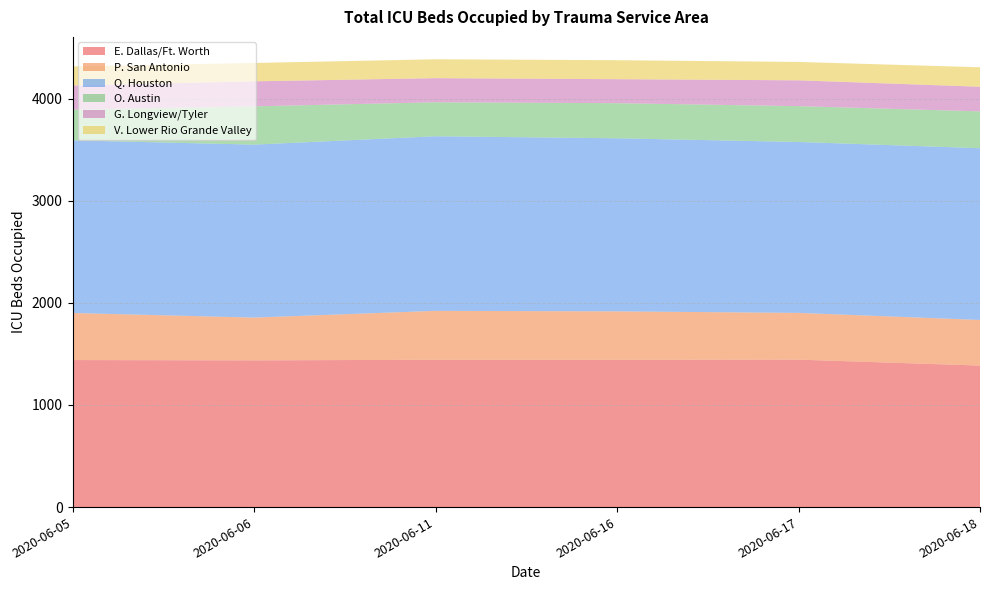

Reading left to right, transcribe all the data shown in this chart.

E. Dallas/Ft. Worth: 1440	1437	1443	1443	1444	1386
P. San Antonio: 461	419	479	474	458	447
Q. Houston: 1691	1694	1710	1695	1674	1682
O. Austin: 301	375	333	344	351	361
G. Longview/Tyler: 236	245	236	235	253	241
V. Lower Rio Grande Valley: 187	180	185	186	180	191